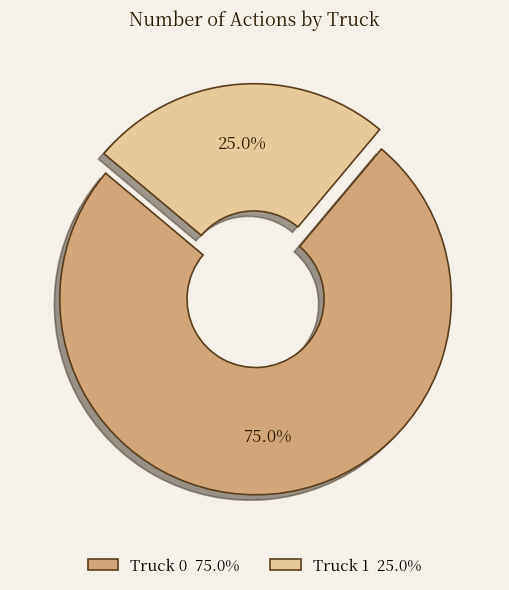

To the nearest percent, what is the combined percentage of Truck 1 and Truck 0?

100%